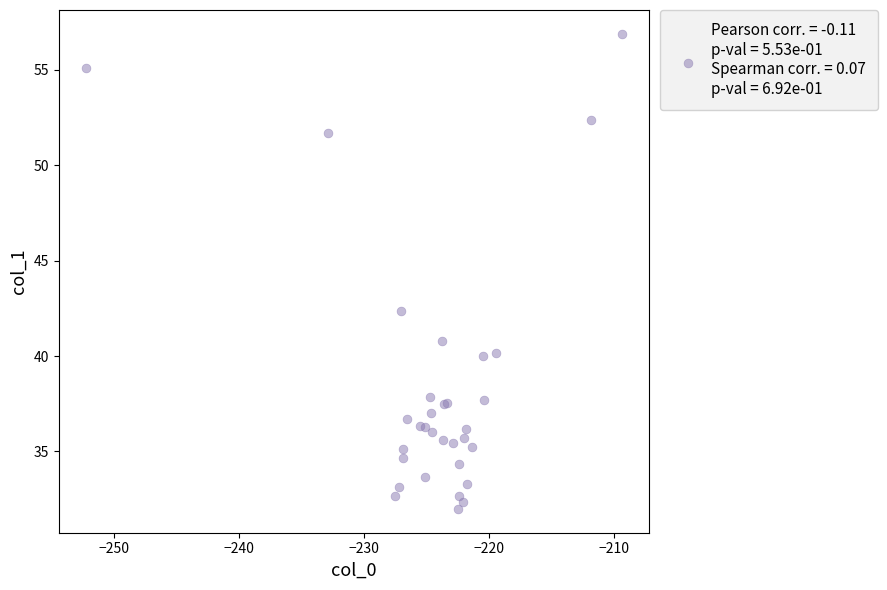

What Y value in the scatter plot is closest to 44?

42.4